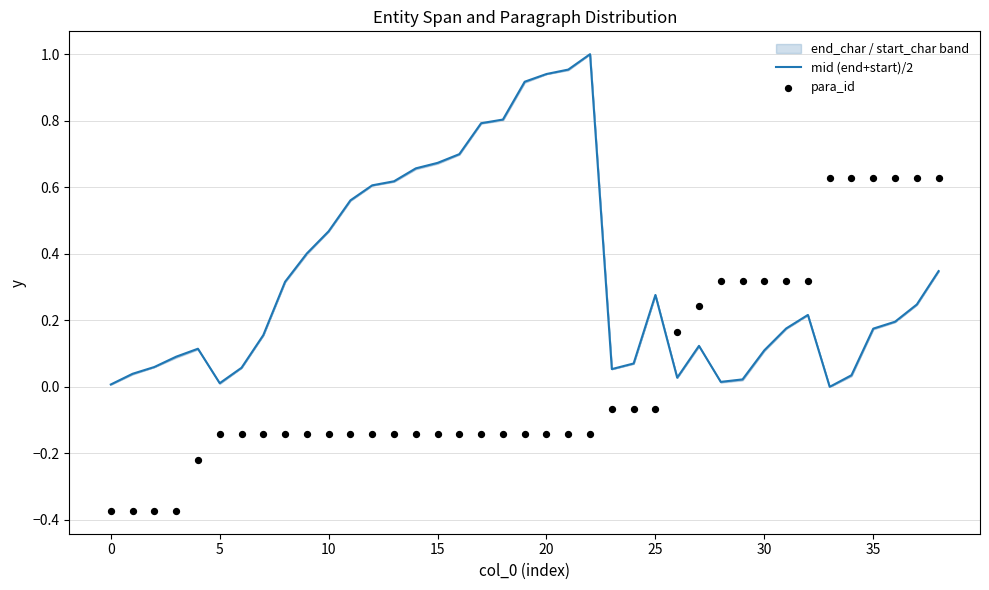

Which series has the largest Y range (max minus min)?

mid (end+start)/2